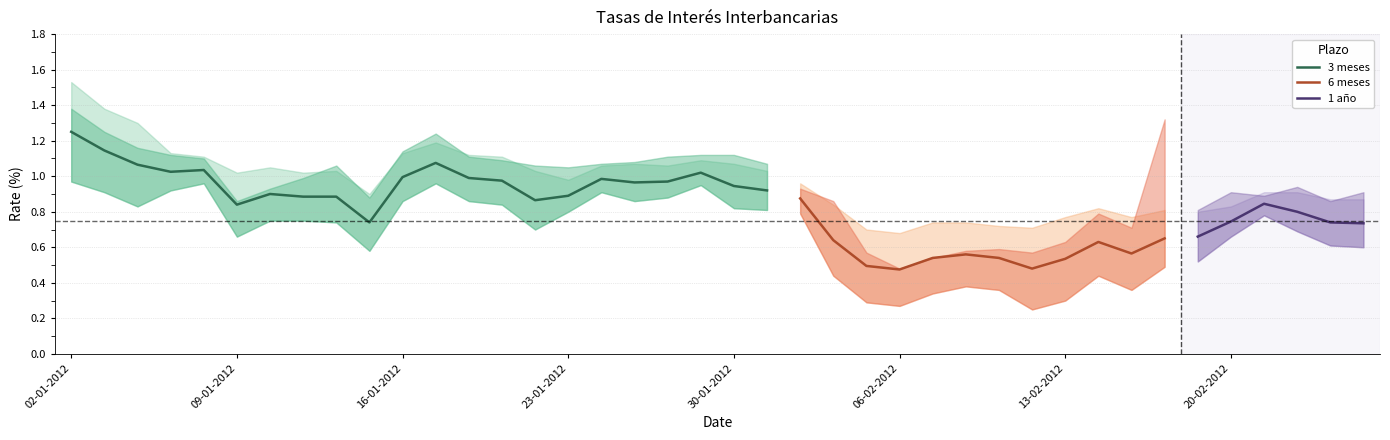

Which category has the highest value in the 3 meses series?

02-01-2012